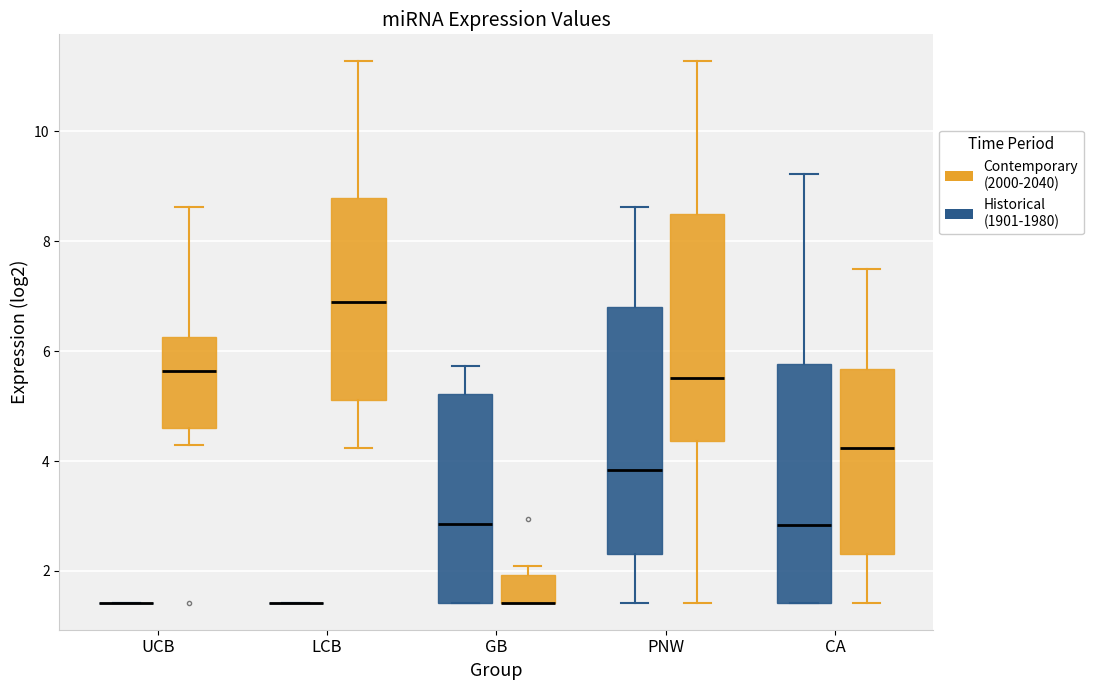

Reading left to right, read every box against the y-axis: the position of its median line, the range the box covers, and the ends of its whiskers. The values are not printed on the chart, so give them approximately, as read against the axis.

UCB (Historical (1901-1980)): box collapsed to a line at 1.4, whiskers 1.4 to 1.4
UCB (Contemporary (2000-2040)): median 5.6, box 4.6 to 6.2, whiskers 4.2 to 8.6
LCB (Historical (1901-1980)): box collapsed to a line at 1.4, whiskers 1.4 to 1.4
LCB (Contemporary (2000-2040)): median 6.8, box 5.2 to 8.8, whiskers 4.2 to 11.2
GB (Historical (1901-1980)): median 2.8, box 1.4 to 5.2, whiskers 1.4 to 5.8
GB (Contemporary (2000-2040)): median 1.4 (drawn on the box's lower edge), box 1.4 to 2.0, whiskers 1.4 to 2.0 (just above the box's upper edge)
PNW (Historical (1901-1980)): median 3.8, box 2.4 to 6.8, whiskers 1.4 to 8.6
PNW (Contemporary (2000-2040)): median 5.6, box 4.4 to 8.4, whiskers 1.4 to 11.2
CA (Historical (1901-1980)): median 2.8, box 1.4 to 5.8, whiskers 1.4 to 9.2
CA (Contemporary (2000-2040)): median 4.2, box 2.4 to 5.6, whiskers 1.4 to 7.6